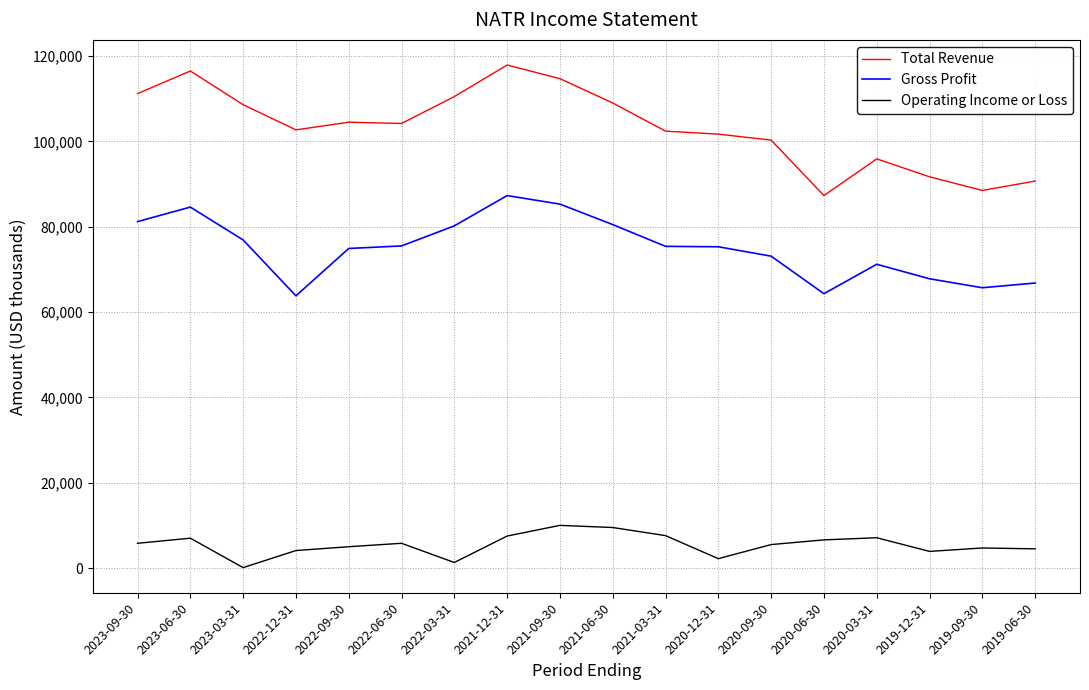

Is it true that Gross Profit equals 73100 at 2020-09-30?

True